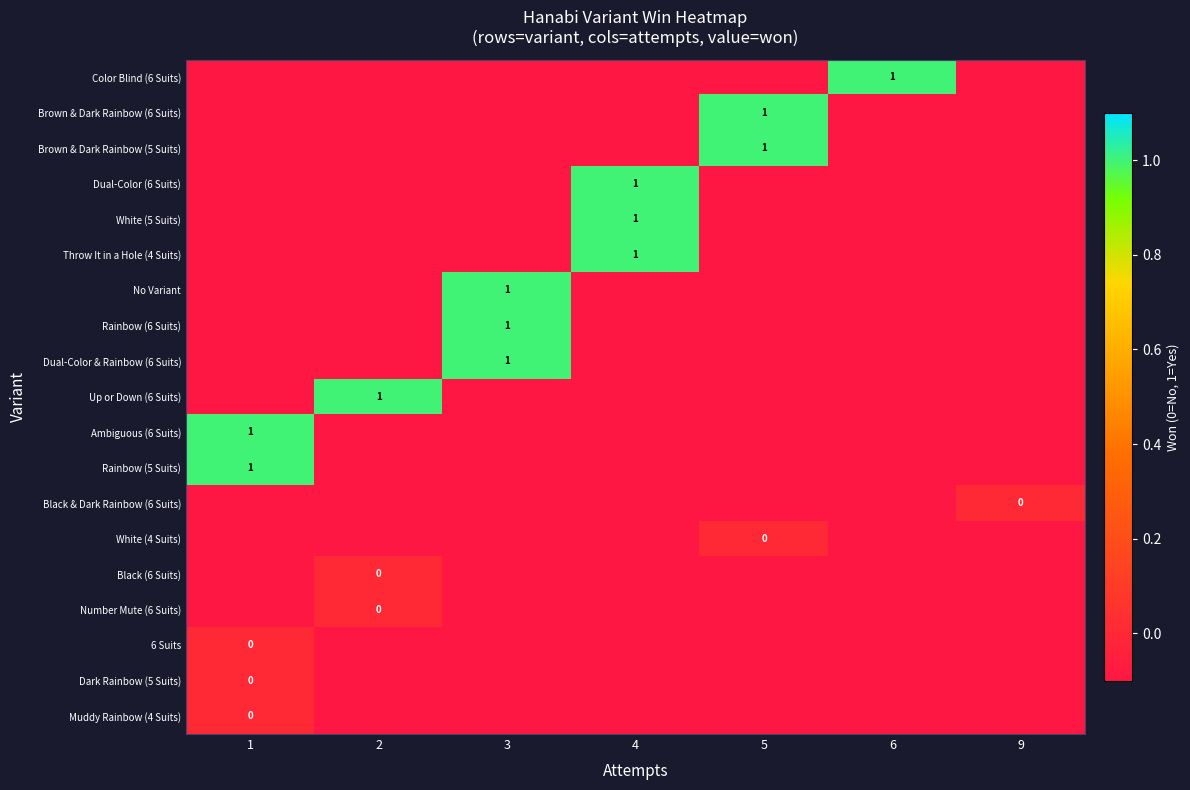

True or false: Rainbow (6 Suits) has a value of 1.0 at 3.

True